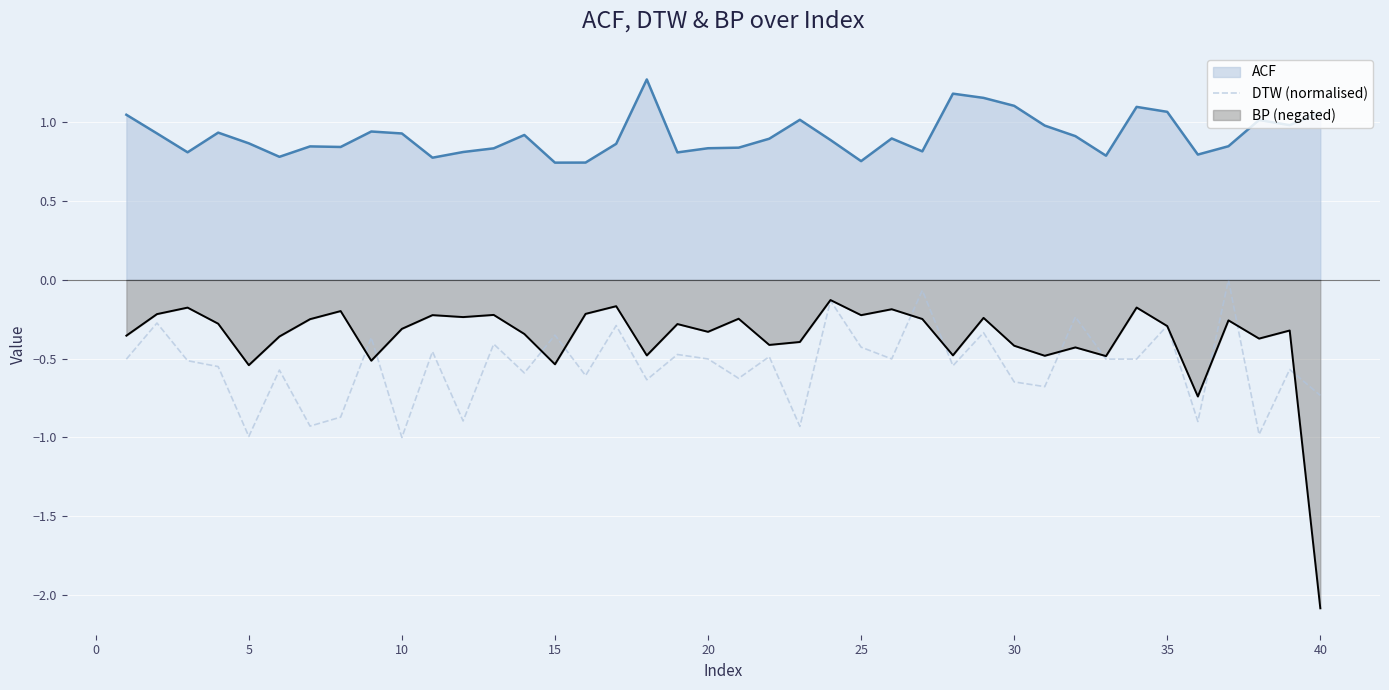

Which series has the largest range (max minus min)?

BP (negated)